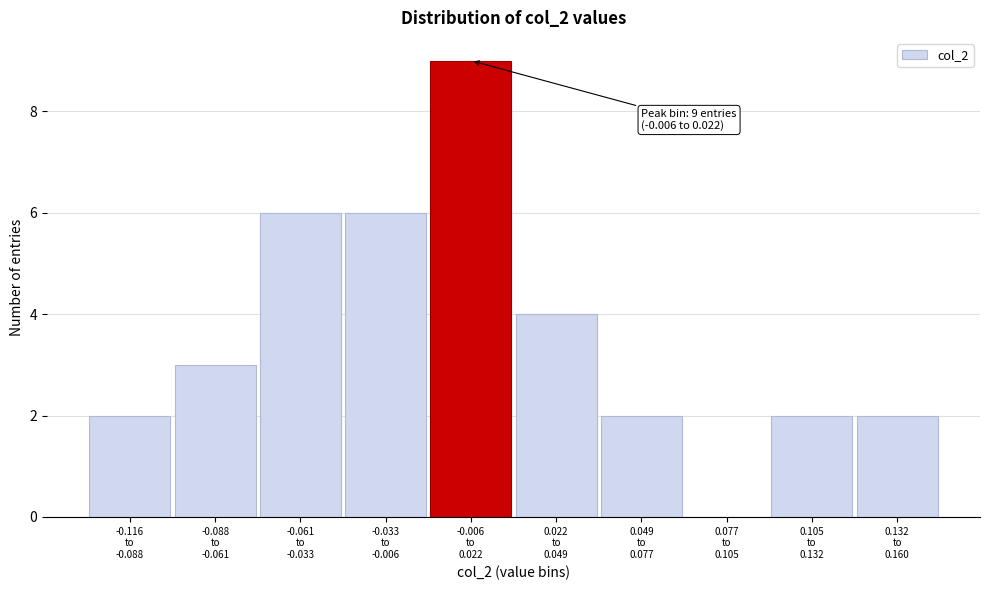

What is the greatest value displayed?

9